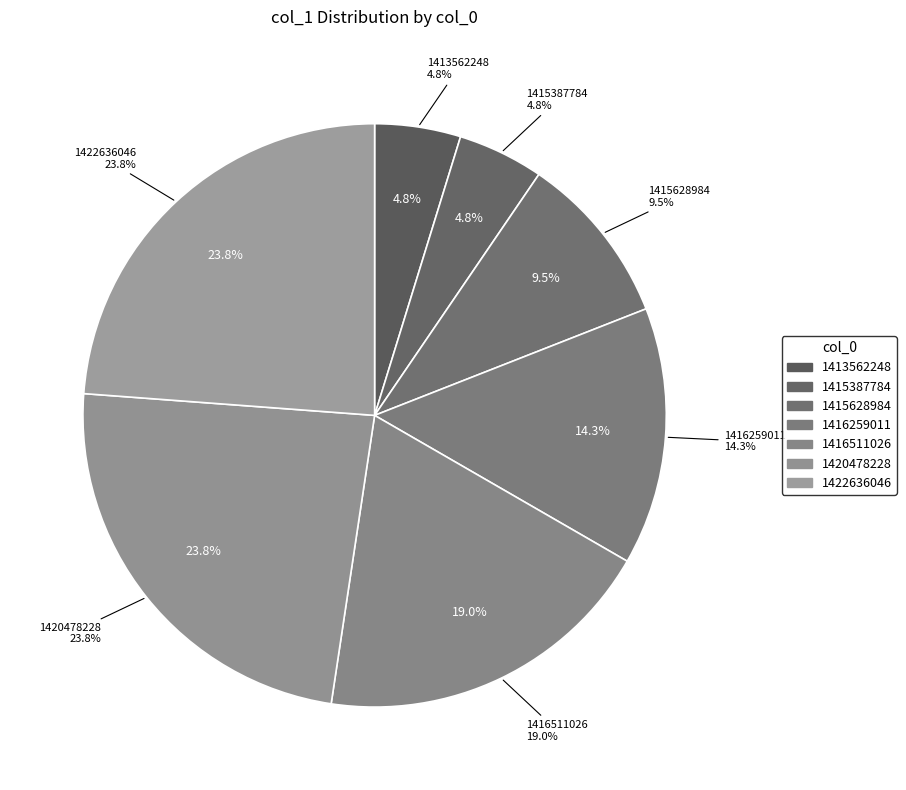

Which category has the smallest portion of the pie?

1413562248